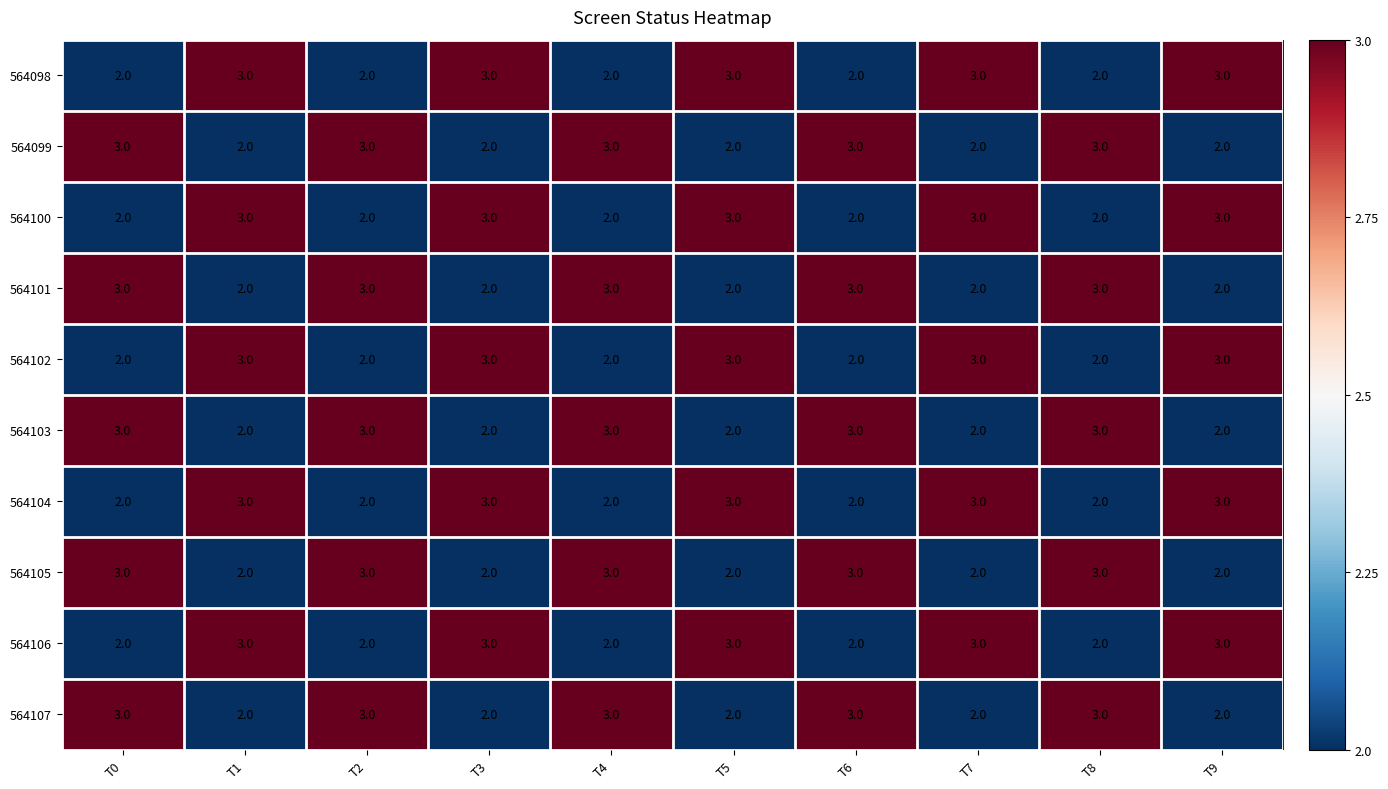

How many data points does each series have?

10